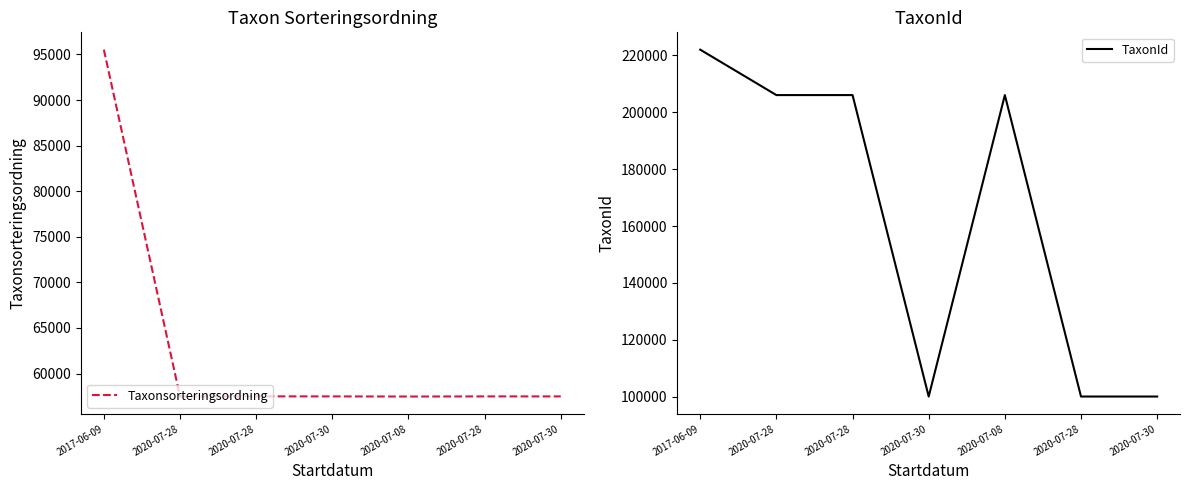

Which series has the largest range (max minus min)?

TaxonId